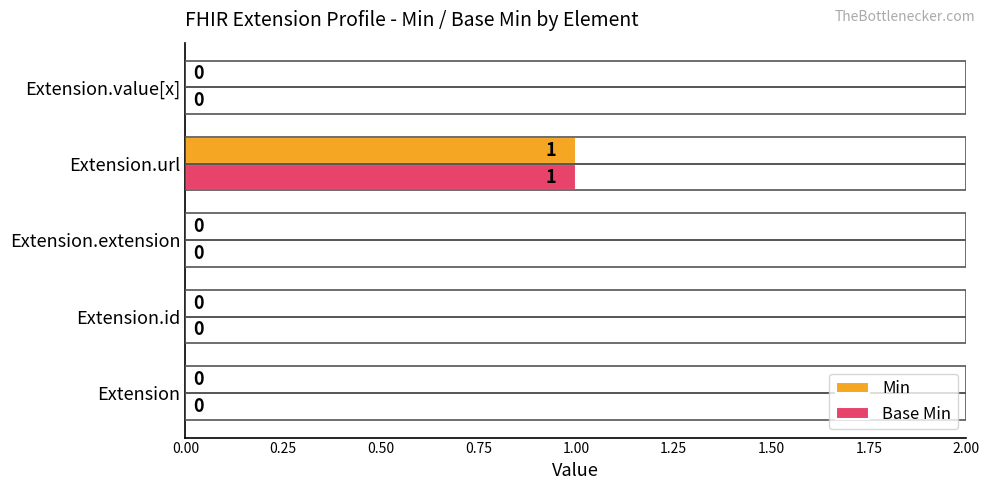

At which label does Min reach its peak?

Extension.url